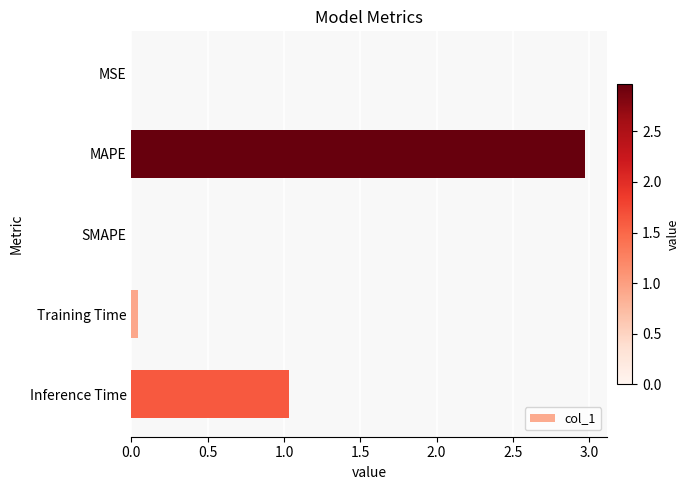

The value at MAPE is 3.0. True or false?

True